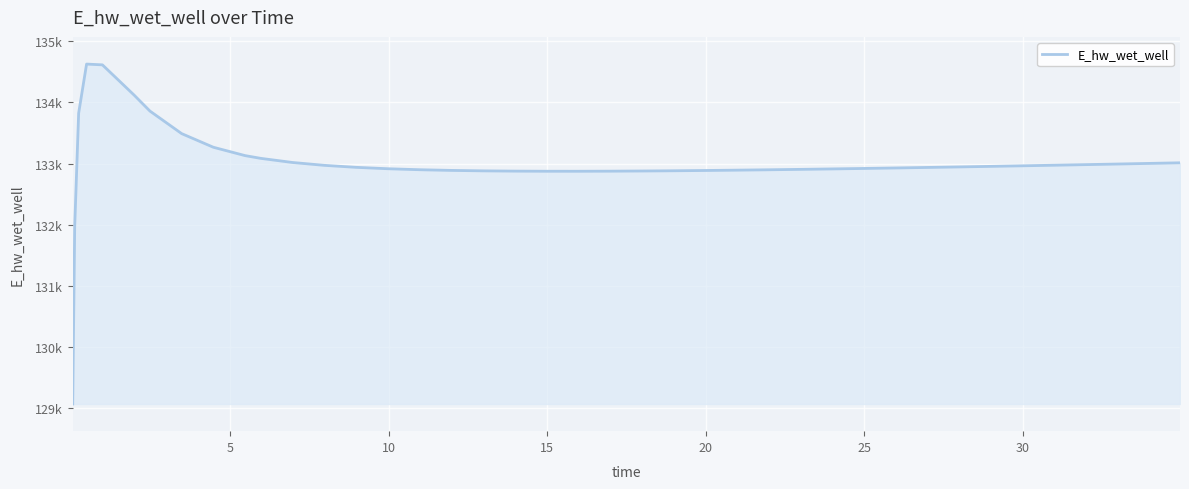

Is this an area chart (filled region under the line)?

Yes